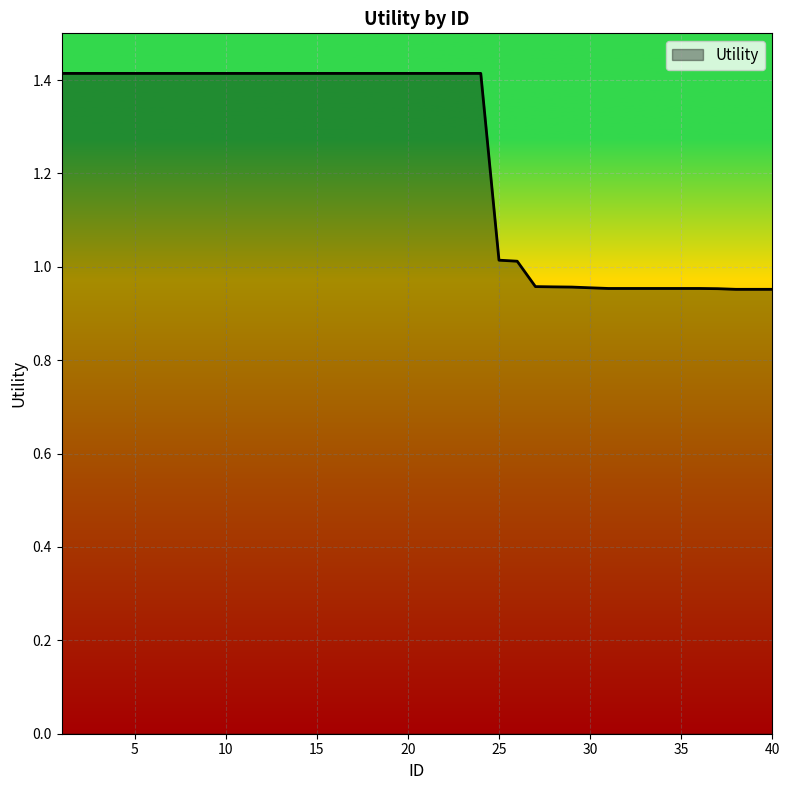

How many values are below 1?

14